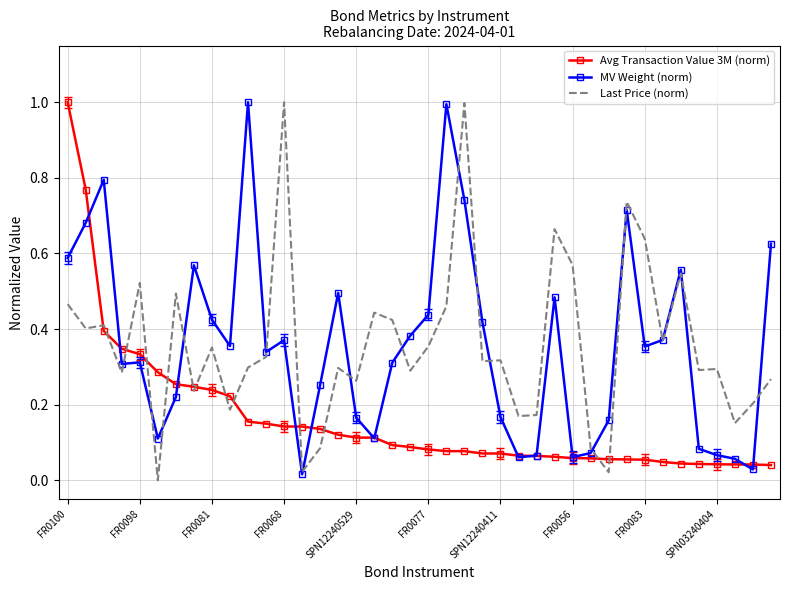

What is the maximum value for Last Price (norm)?

1.0